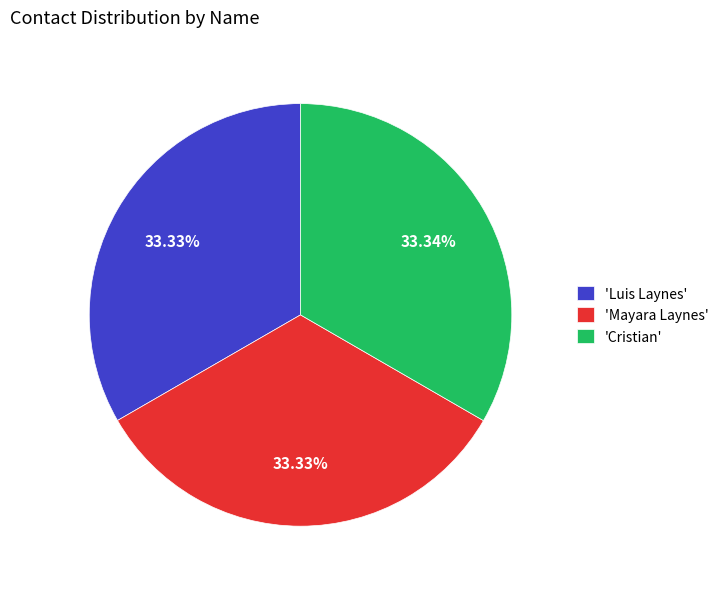

Combined, do 'Luis Laynes' and 'Cristian' account for over 50%?

Yes